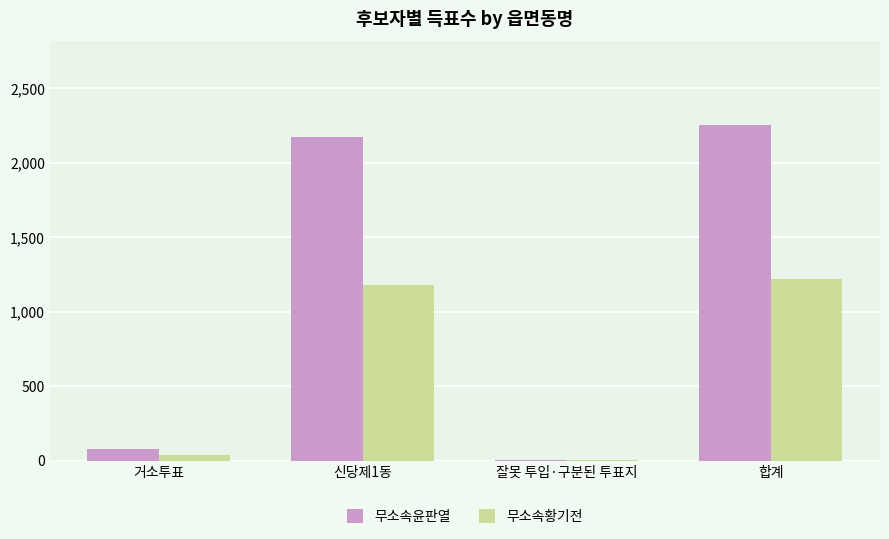

Are the bars grouped side by side (vs. stacked)?

Yes